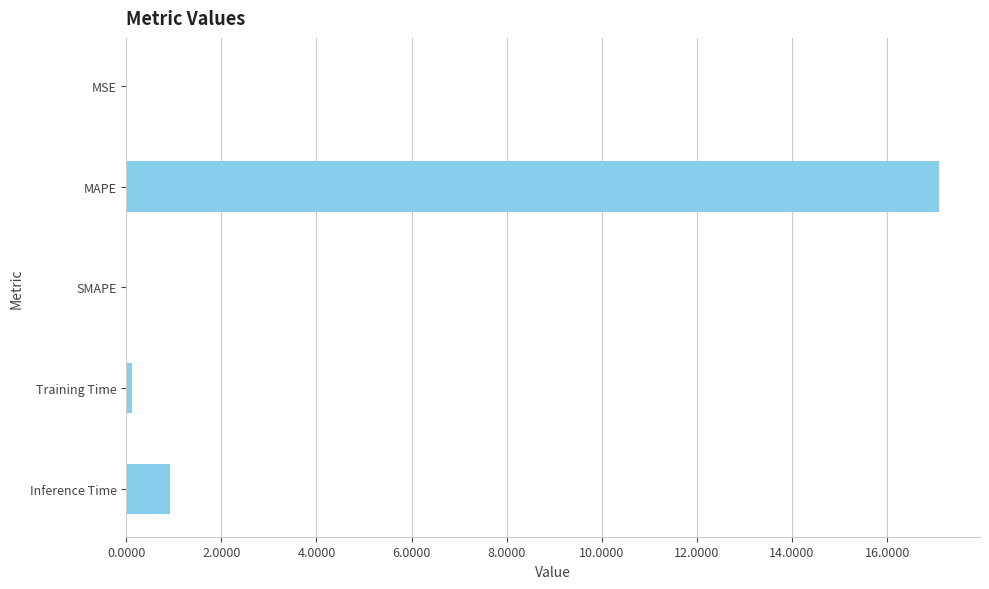

What is the greatest value displayed?

17.1